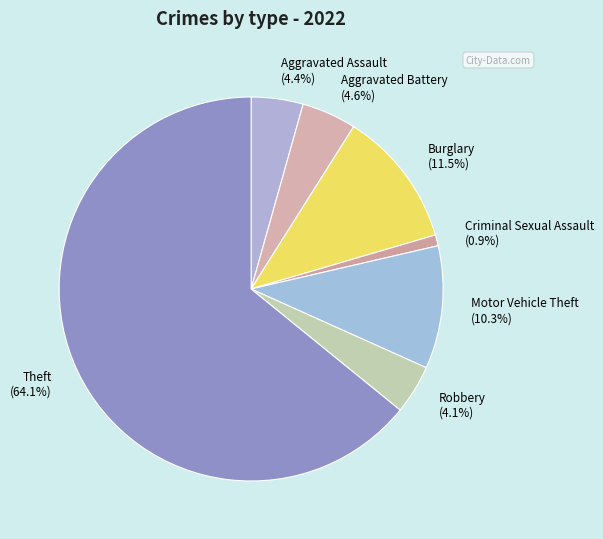

What is the largest slice in the pie chart?

Theft (64.1%)